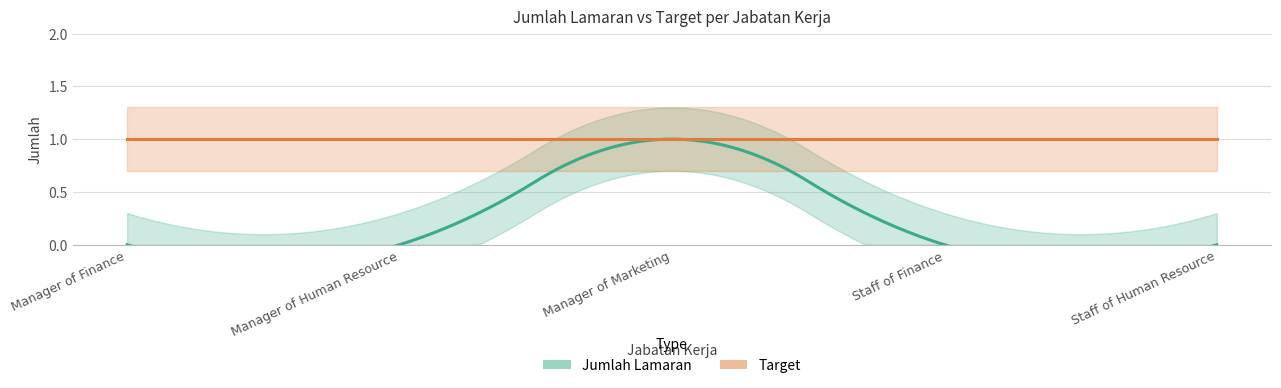

True or false: Target and Jumlah Lamaran cross at least once.

False